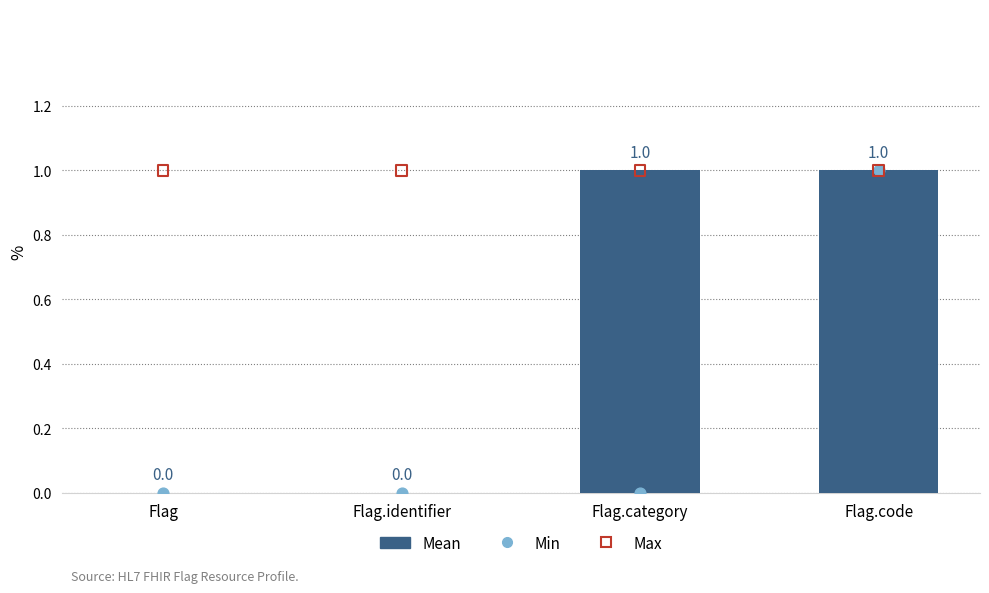

At how many categories does at least one series exceed 0?

4